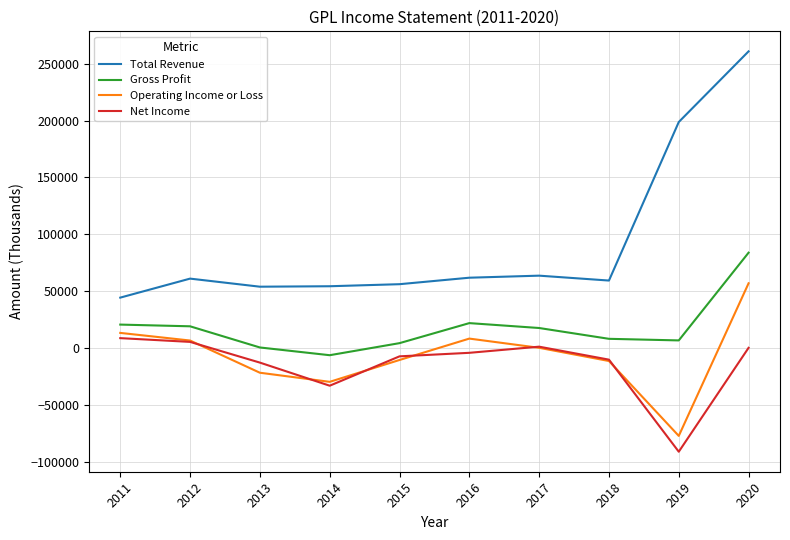

At which label is Net Income closest to -41100?

2014